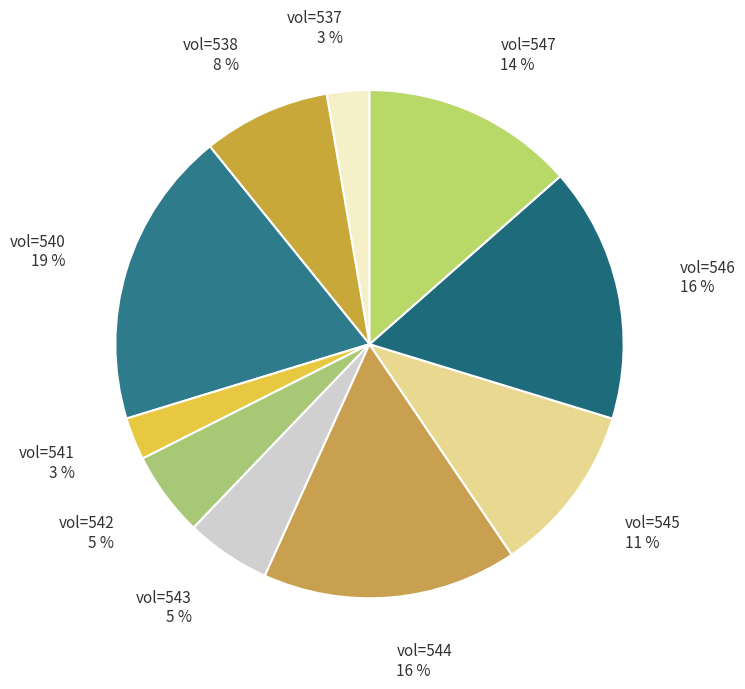

Is the sum of vol=546 and vol=542 greater than half?

No